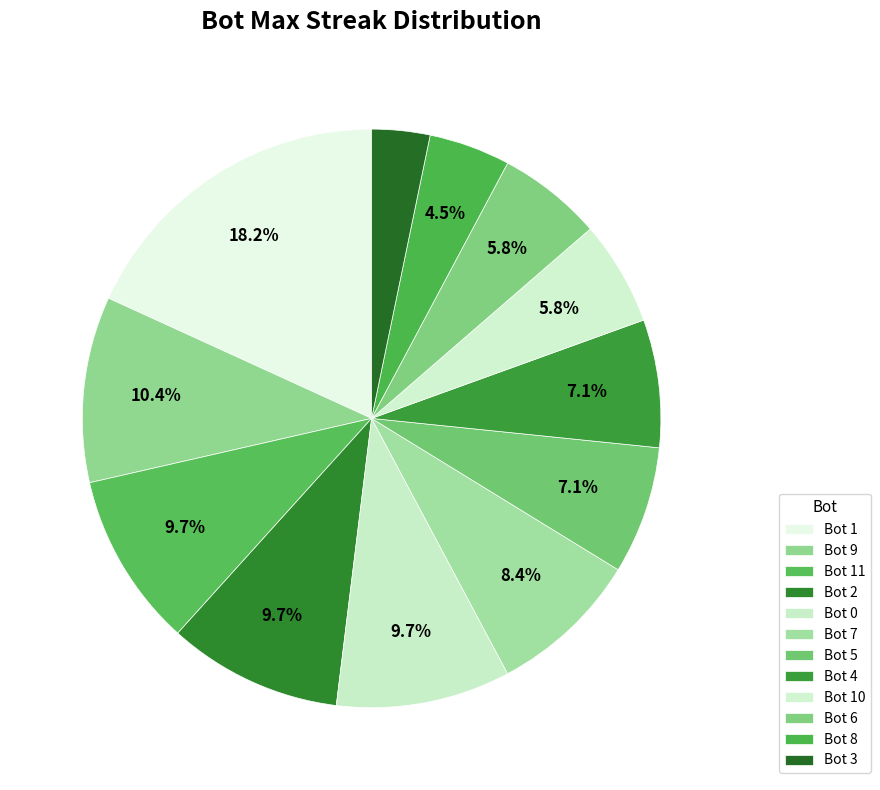

How many slices are in this pie chart?

12